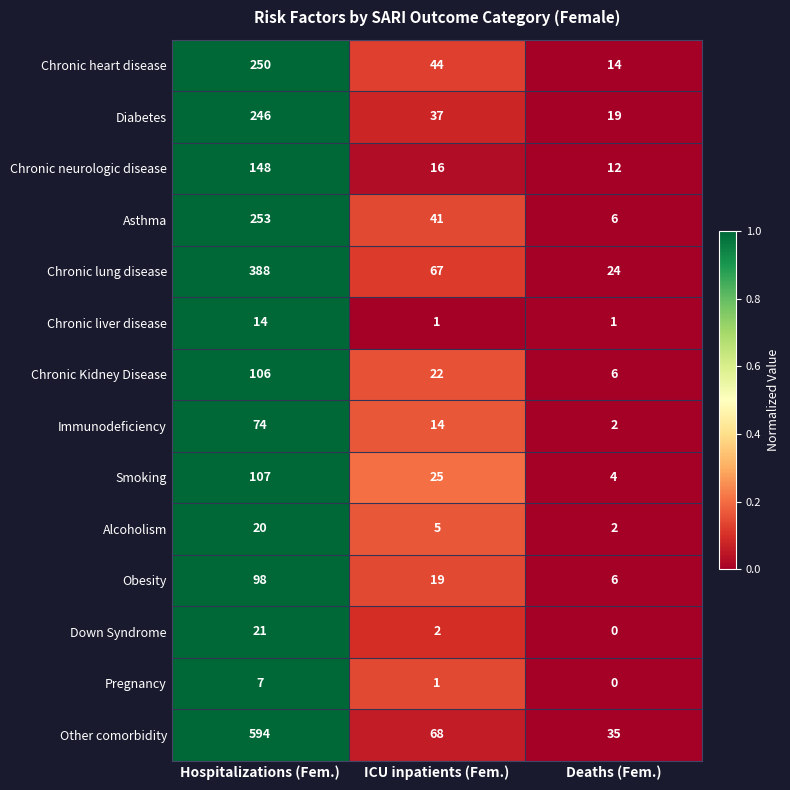

What is the difference between the maximum and minimum values in the Other comorbidity series?

559